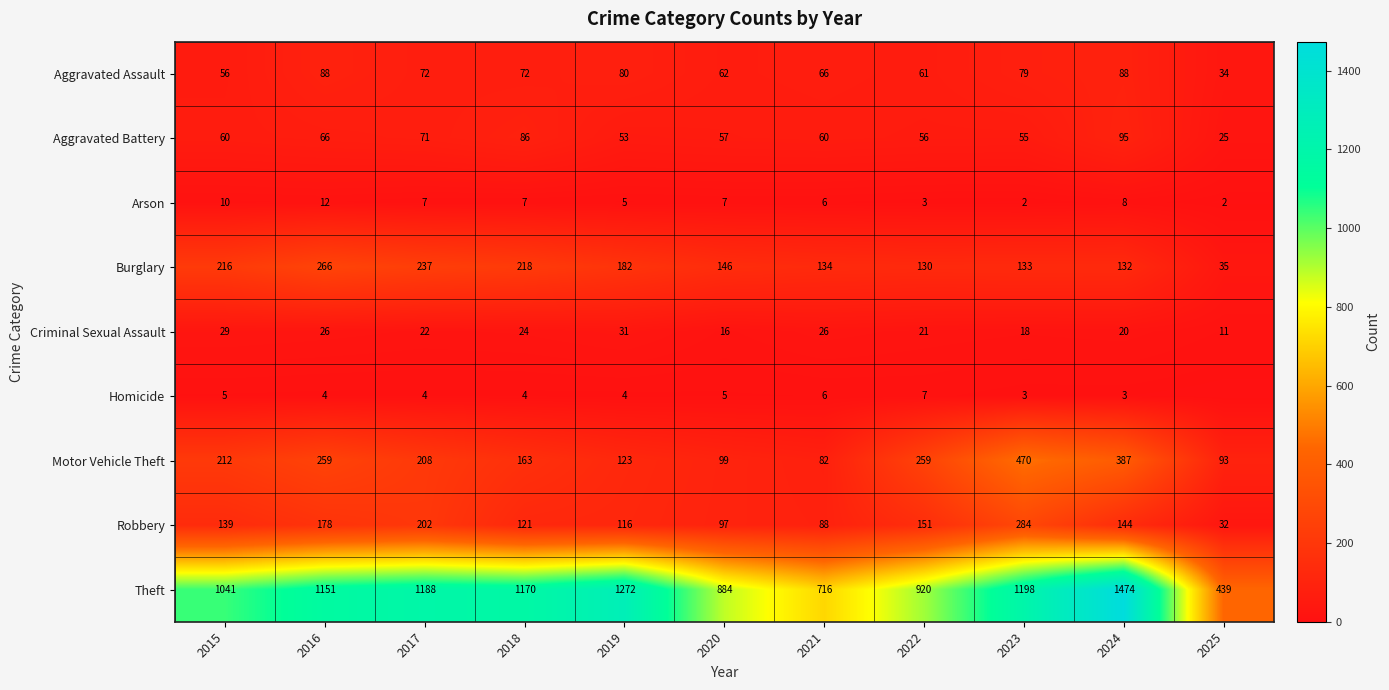

At 2016, list the series in order from smallest to largest.

Homicide, Arson, Criminal Sexual Assault, Aggravated Battery, Aggravated Assault, Robbery, Motor Vehicle Theft, Burglary, Theft